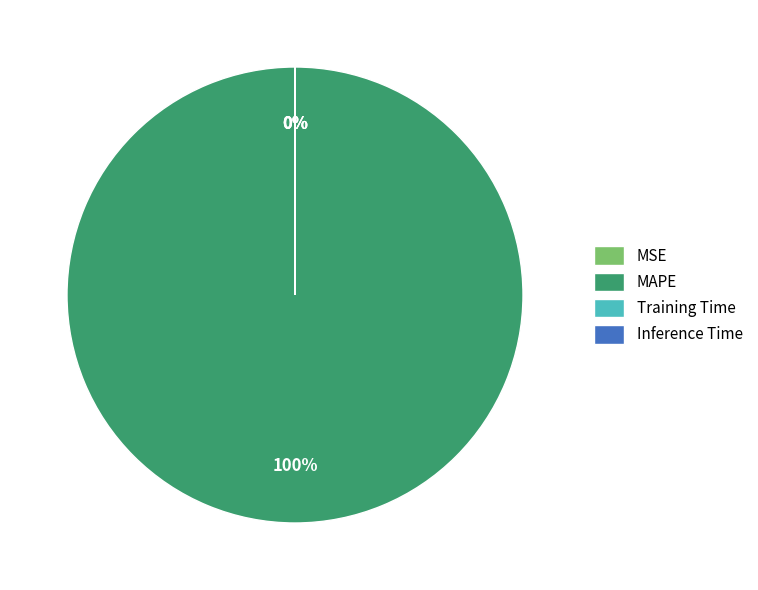

What is the majority slice?

MAPE